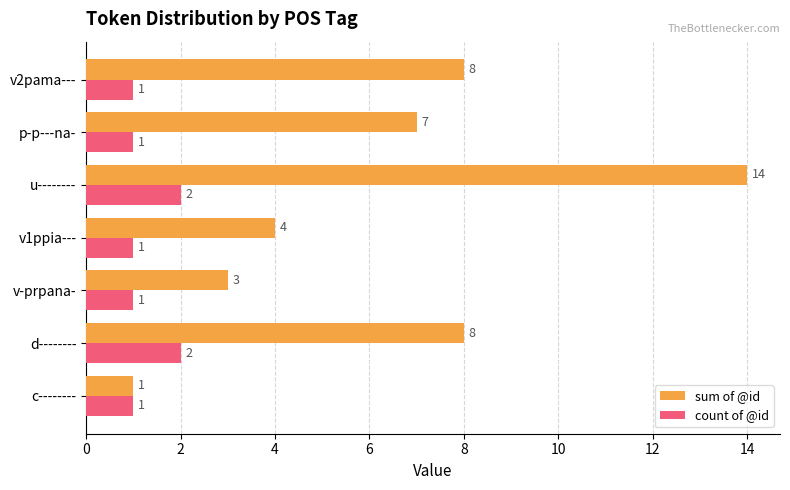

True or false: sum of @id has a value of 3 at p-p---na-.

False